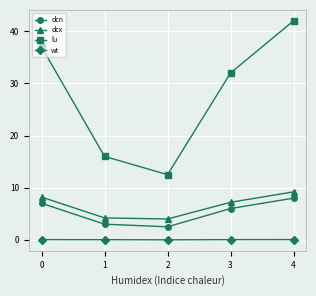

Which series has the largest total across all categories?

lu